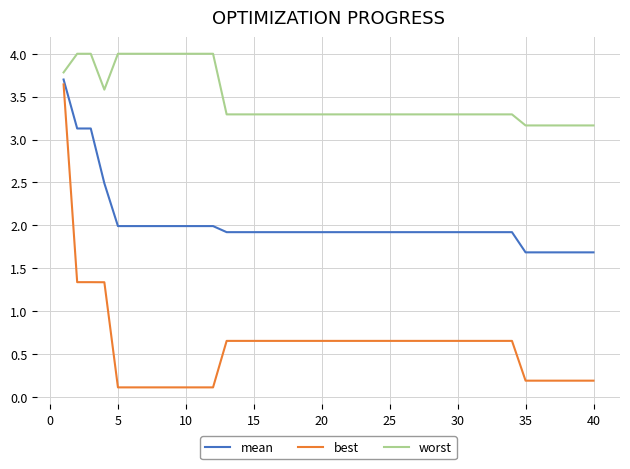

Which series has the largest range (max minus min)?

best